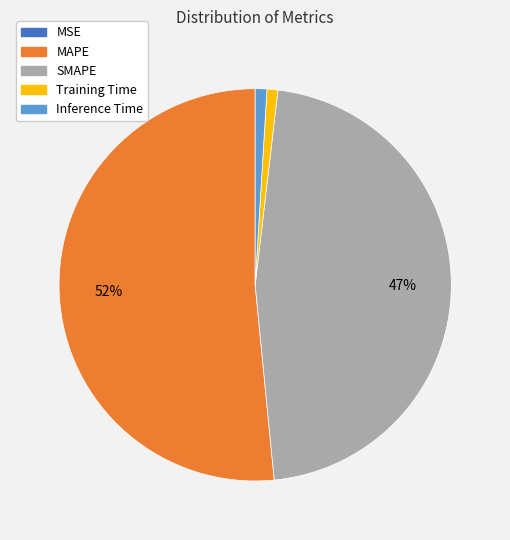

Approximately how many times larger is the value at SMAPE compared to MAPE?

0.9